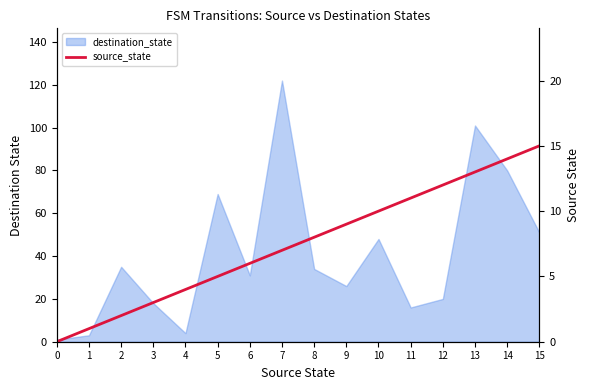

Reading left to right, extract all data points from this chart.

0=0	1=1	2=2	3=3	4=4	5=5	6=6	7=7	8=8	9=9	10=10	11=11	12=12	13=13	14=14	15=15